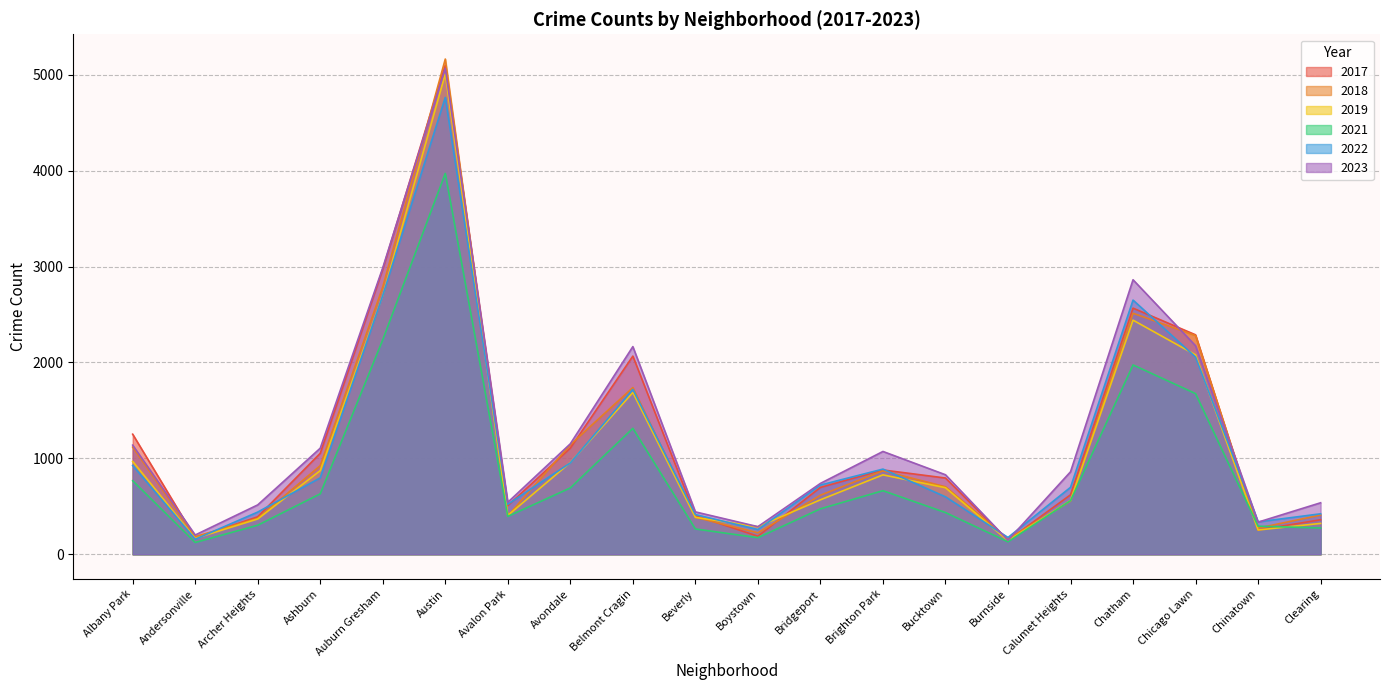

What is the total value across all series at Belmont Cragin?

10688